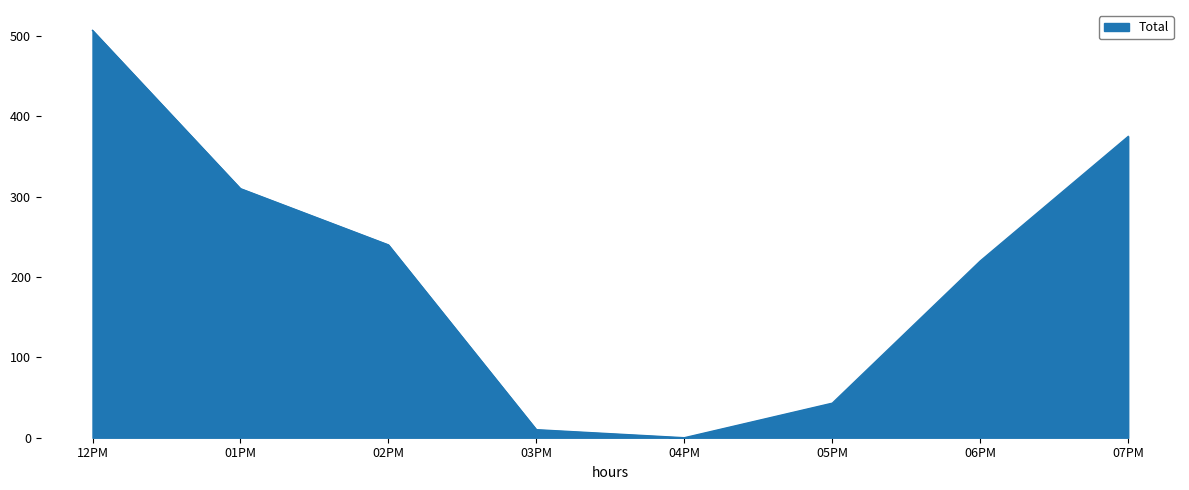

How many interior local valleys (lower than both neighbors) does the data have?

1